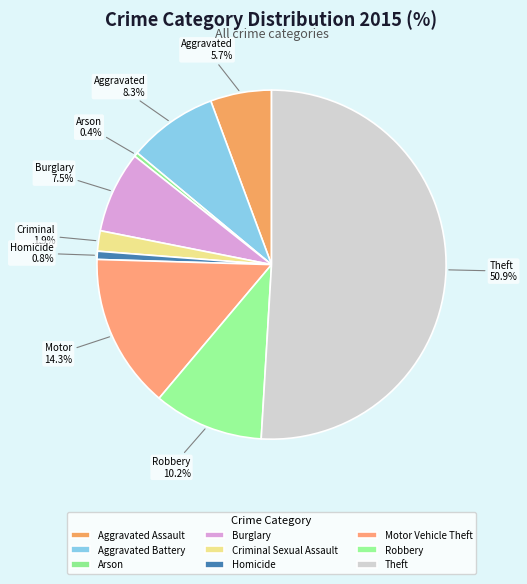

The Homicide slice represents 1% of the pie. True or false?

True